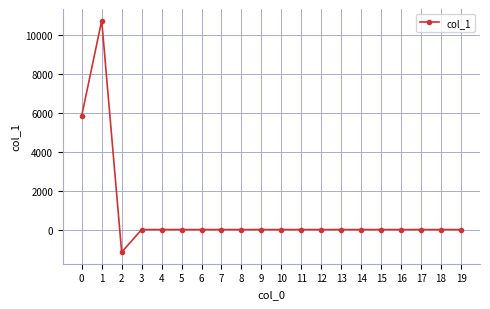

What is the difference between the maximum and minimum values?

11917.3